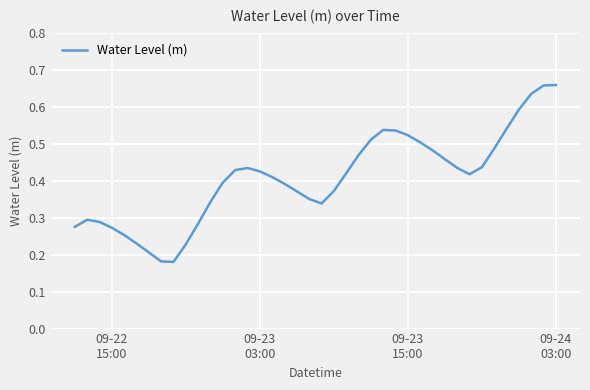

Is this an area chart (filled region under the line)?

No